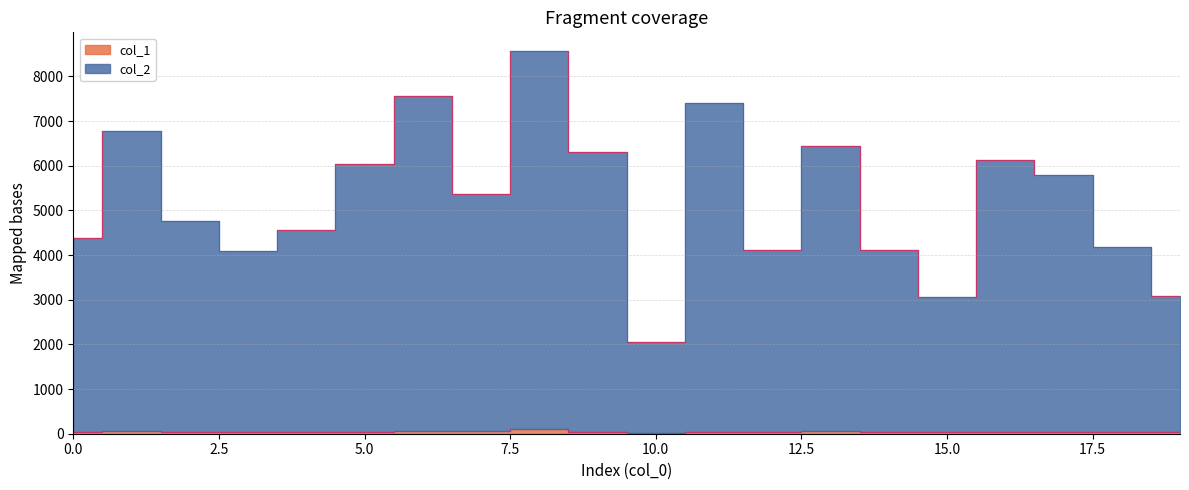

The col_2 series shows 10312 at 1. True or false?

False